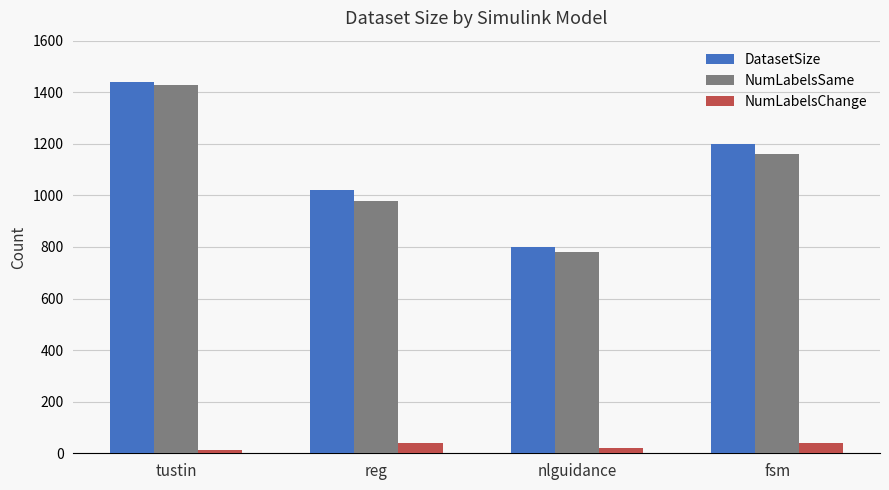

Which series changed the most between nlguidance and fsm?

DatasetSize